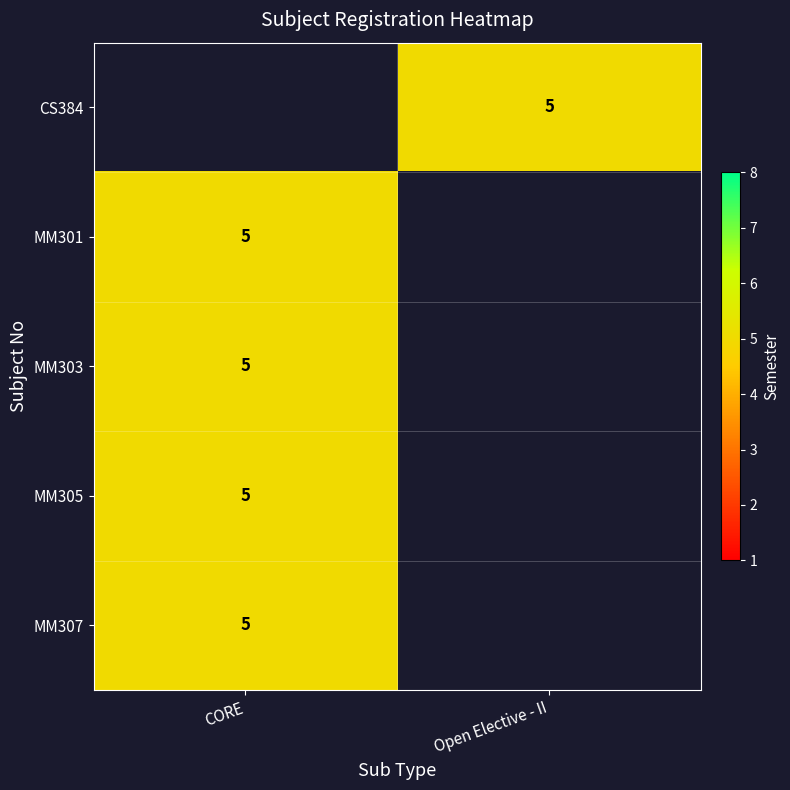

List the labels in order of row_4 value, smallest first.

CORE, Open Elective - II